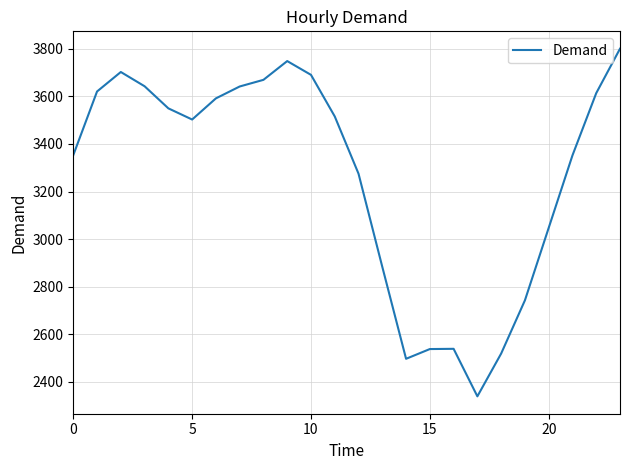

What is the greatest value displayed?

3801